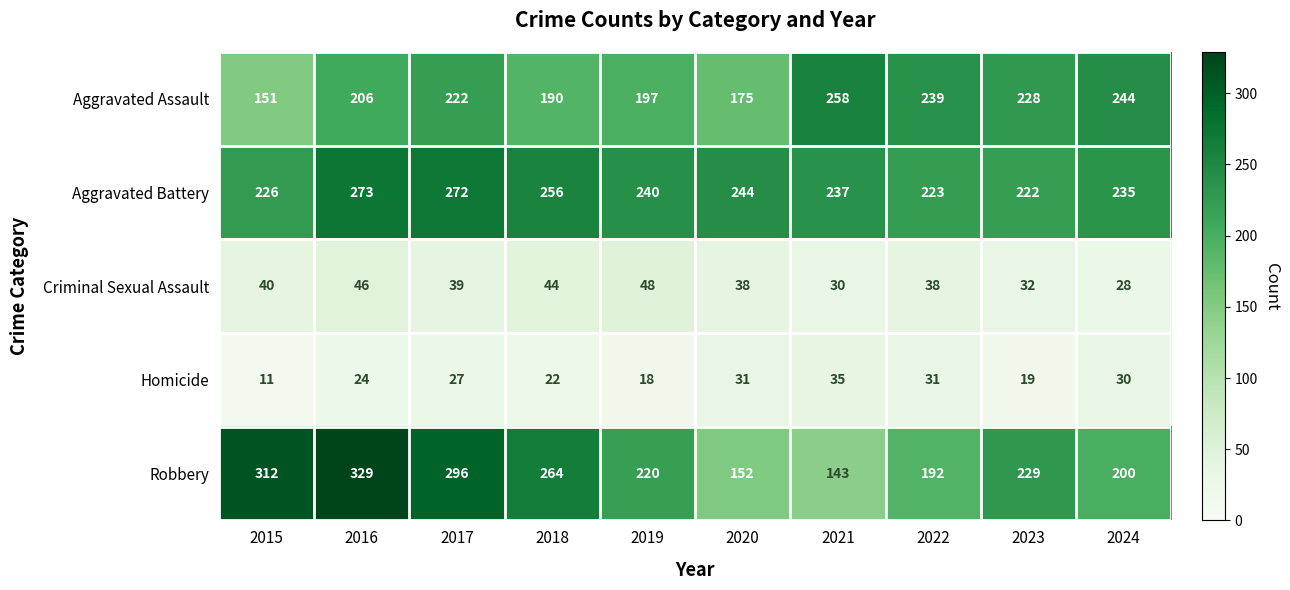

Is the value of Aggravated Assault at 2023 greater than the value of Aggravated Battery at 2018?

No